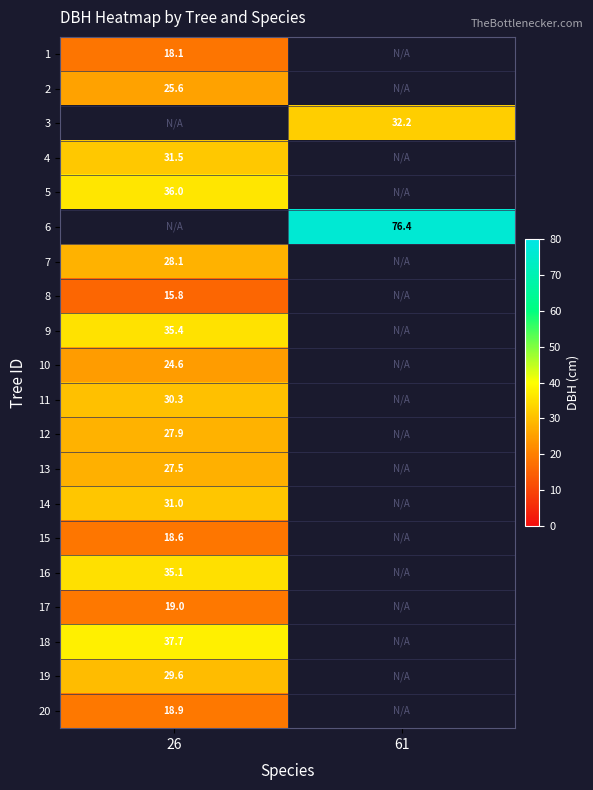

Which label corresponds to the smallest value in the chart?

26